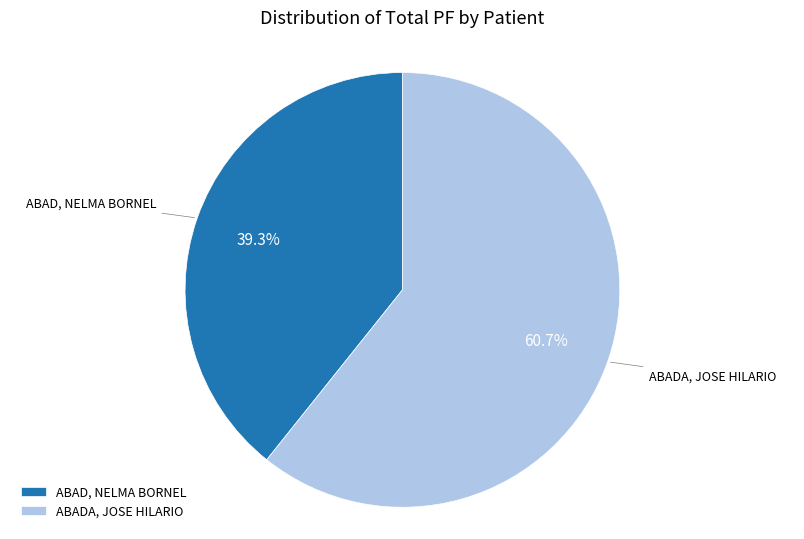

True or false: ABADA, JOSE HILARIO accounts for 55% of the total.

False